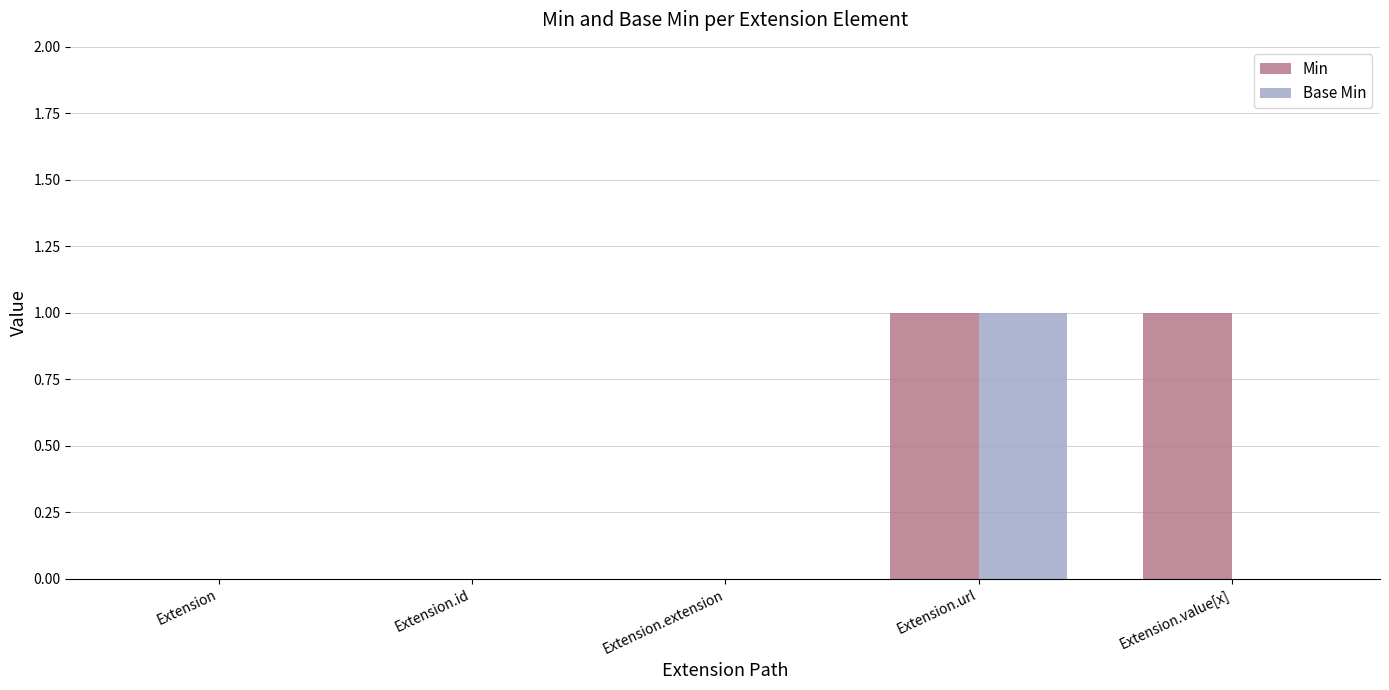

Reading left to right, extract all data points from this chart.

Min: 0	0	0	1	1
Base Min: 0	0	0	1	0